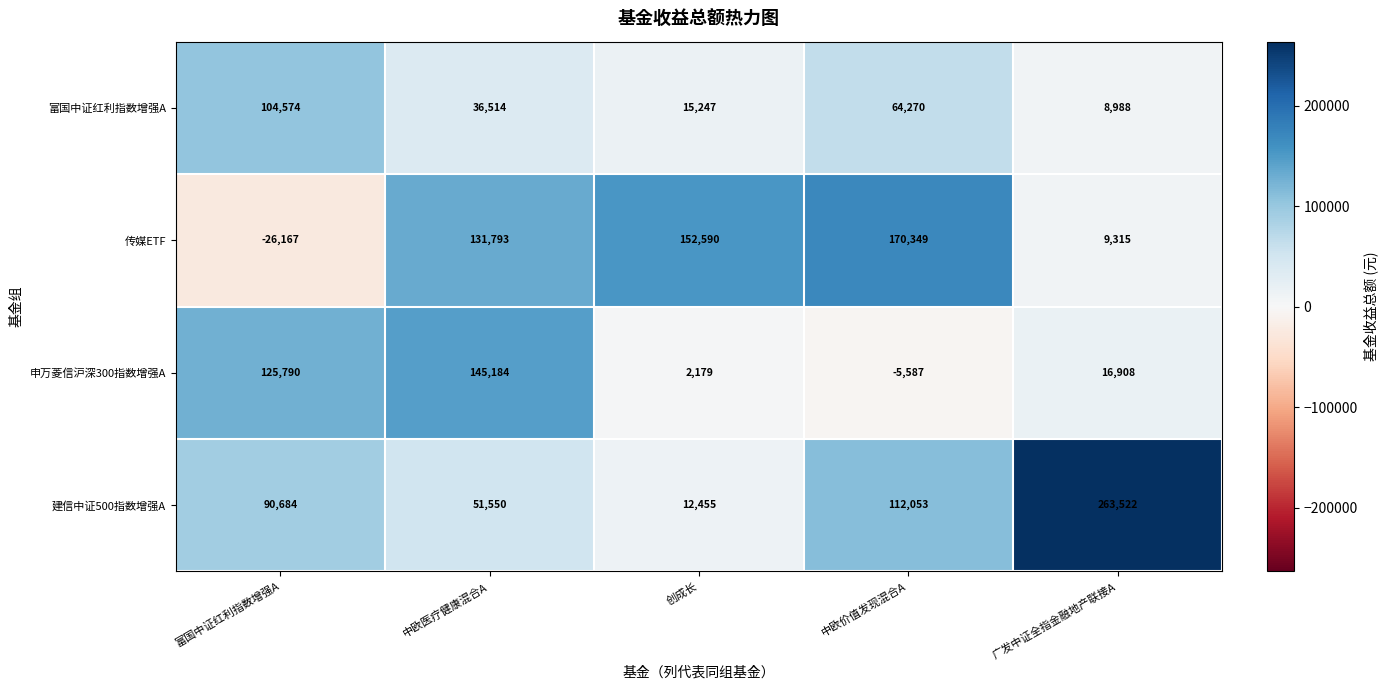

What is the total value across all series at 广发中证全指金融地产联接A?

298733